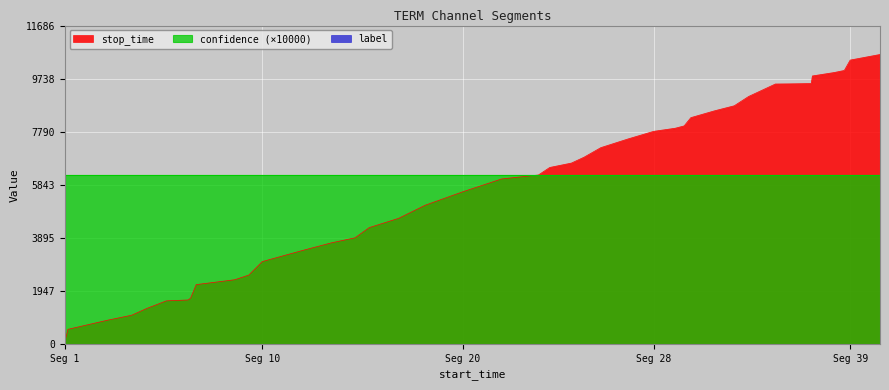

Which series has the largest total across all categories?

confidence (×10000)